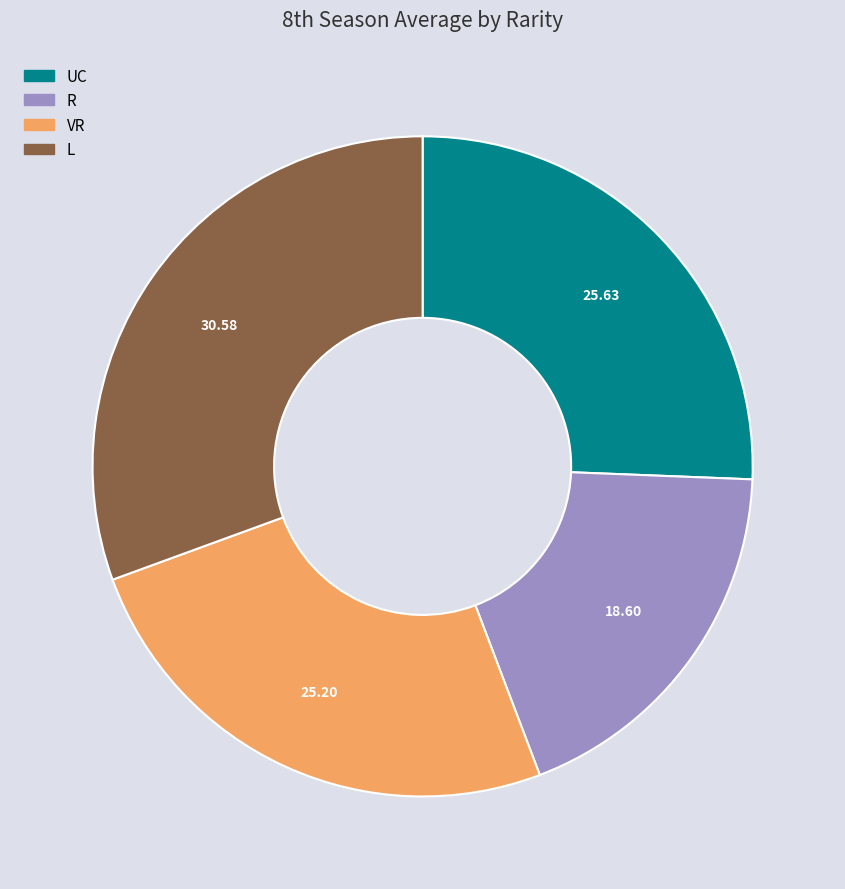

Do UC and VR together represent more than half of the pie?

Yes